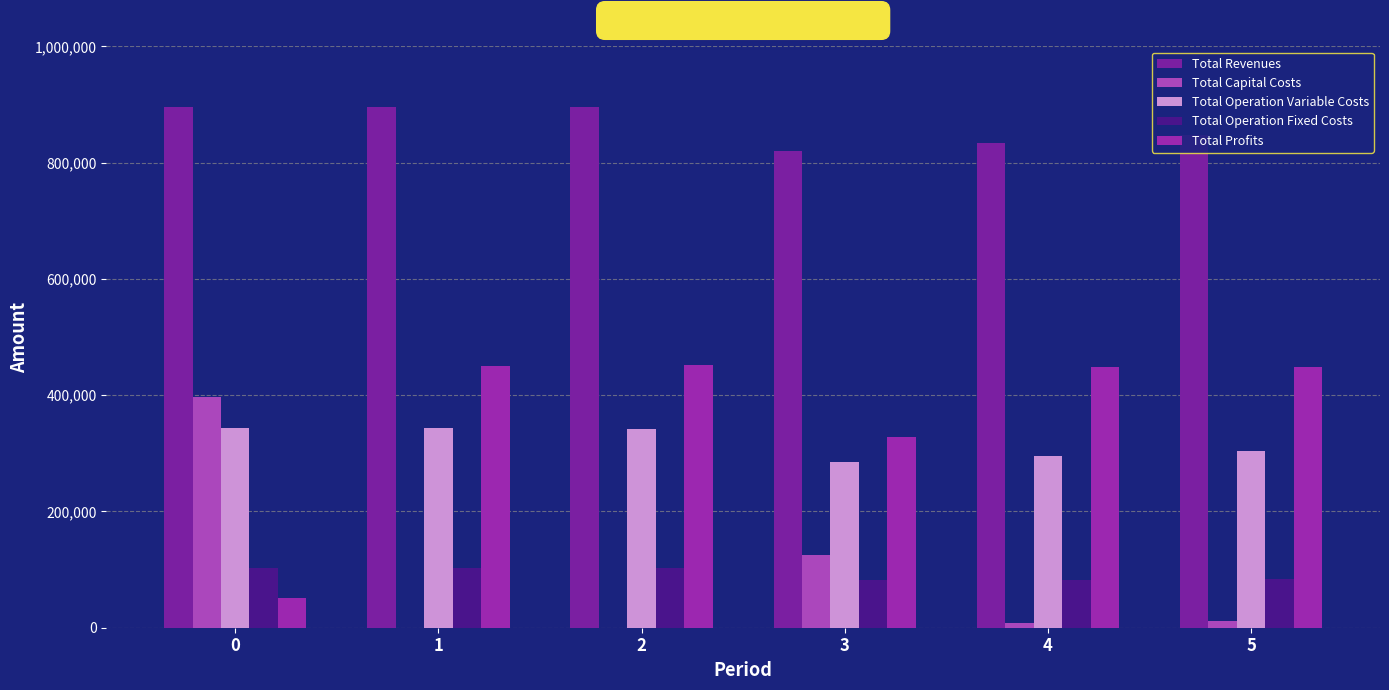

Where is Total Capital Costs nearest to the value 198704?

3